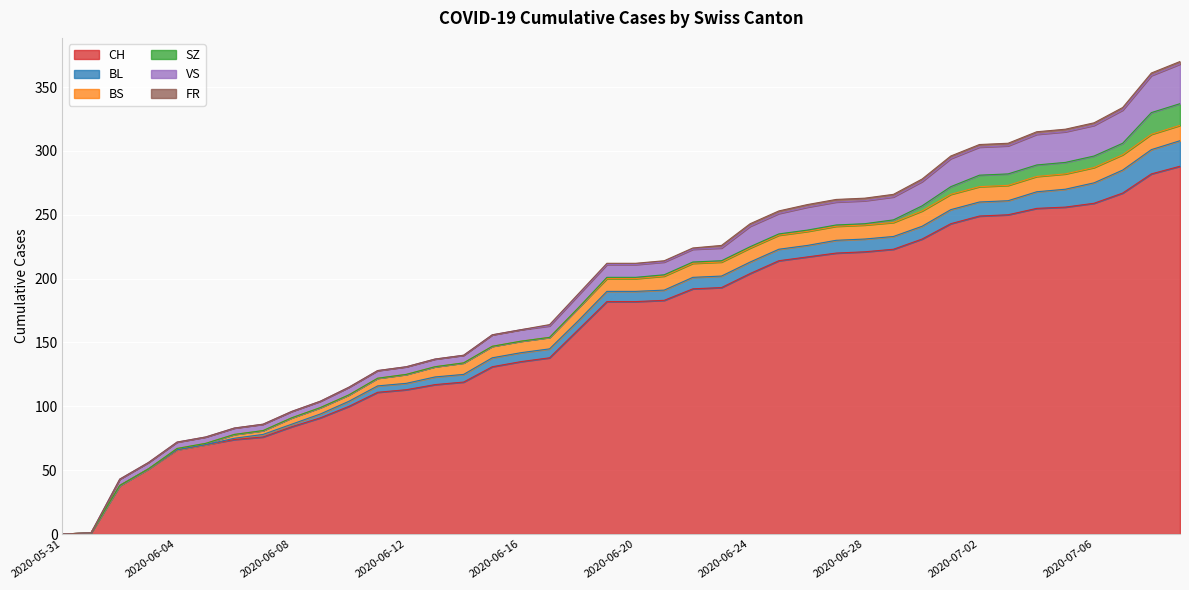

True or false: VS and BL intersect in this chart.

False